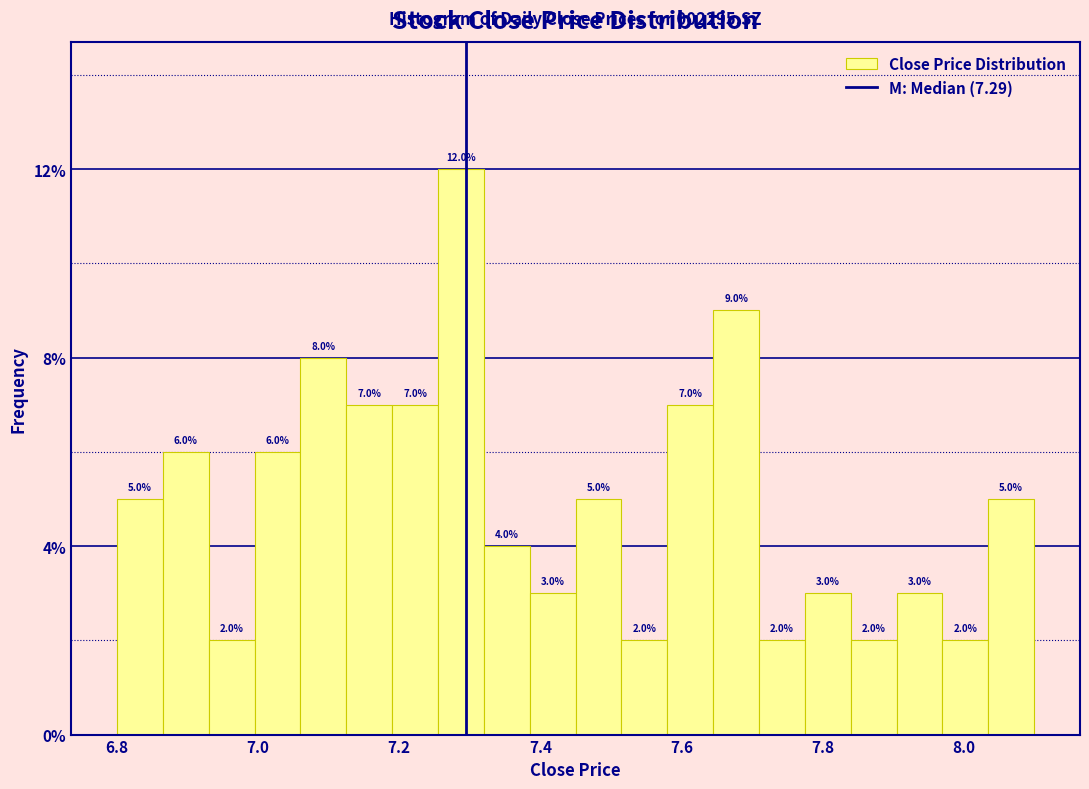

Around what value on the x-axis is the tallest bar? Give the approximate position of its centre, as read against the axis.

7.28